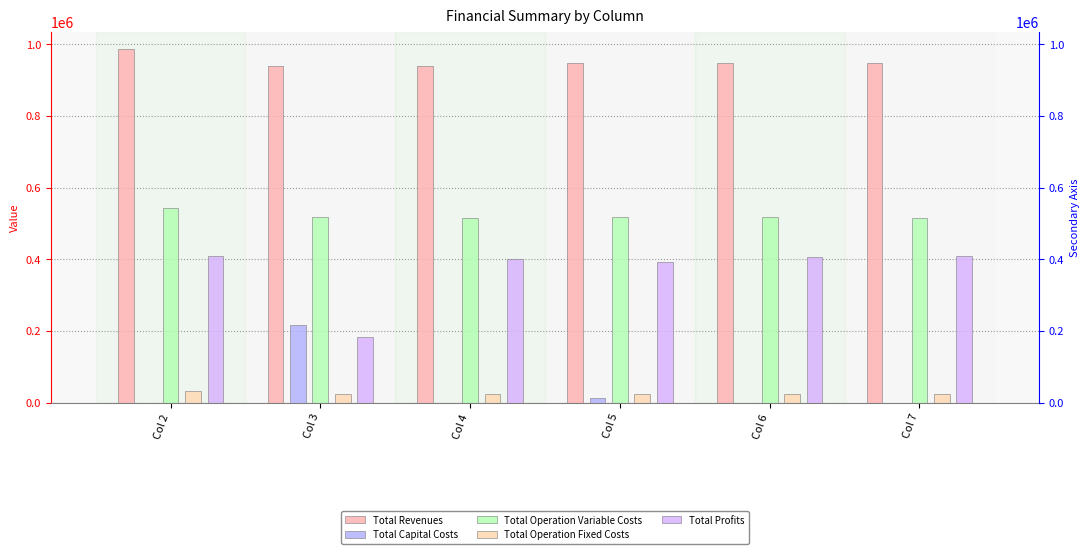

Where does the Total Operation Variable Costs series first go above 517494?

Col 2